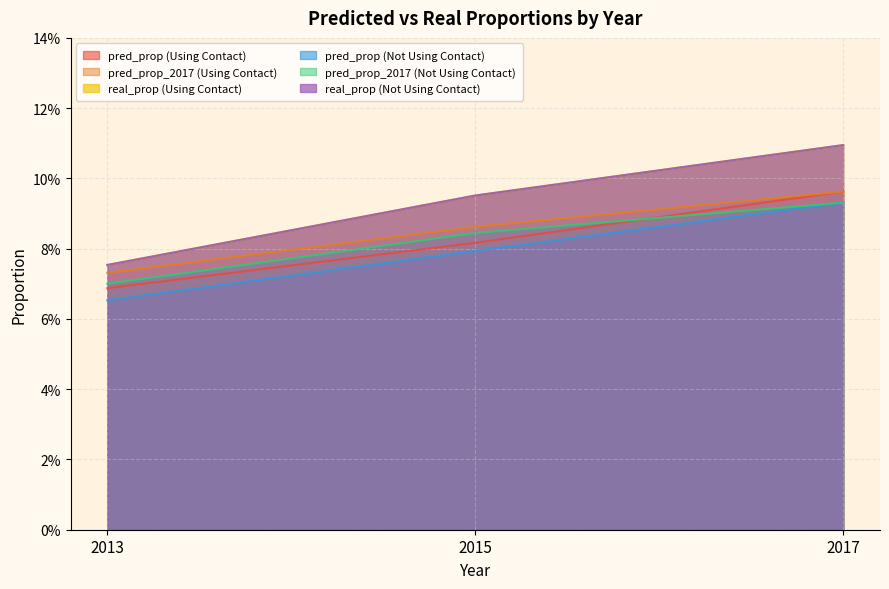

The value of real_prop (Not Using Contact) at 2013 is 0.1. True or false?

True